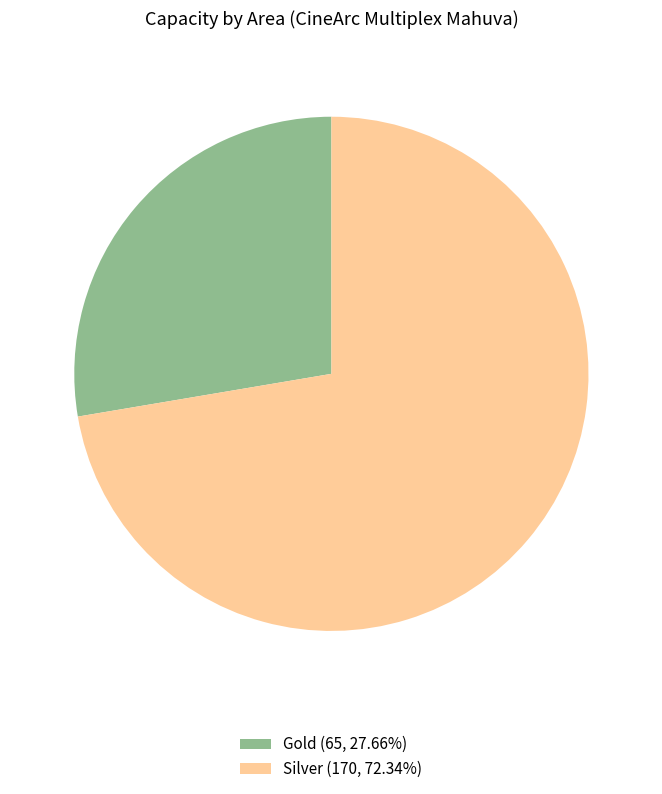

The Silver slice represents 72% of the pie. True or false?

True